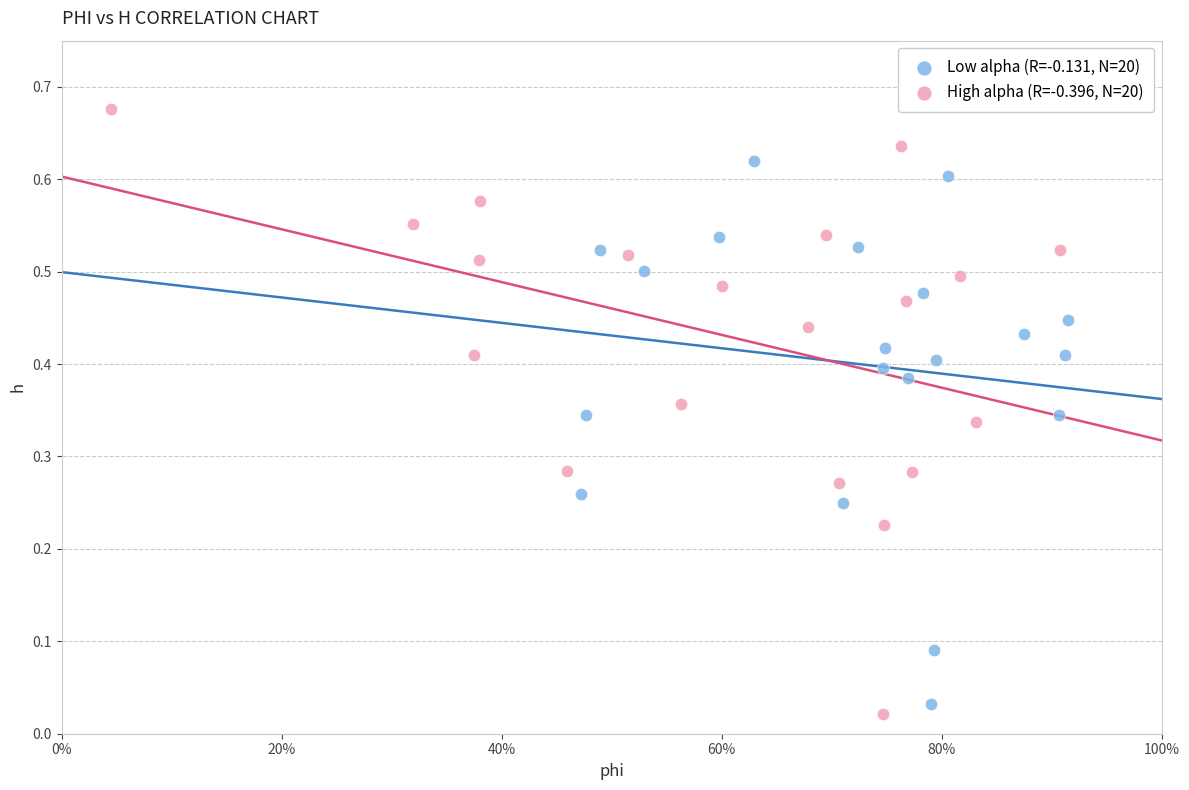

Which series has the largest Y range (max minus min)?

High alpha (R=-0.396, N=20)